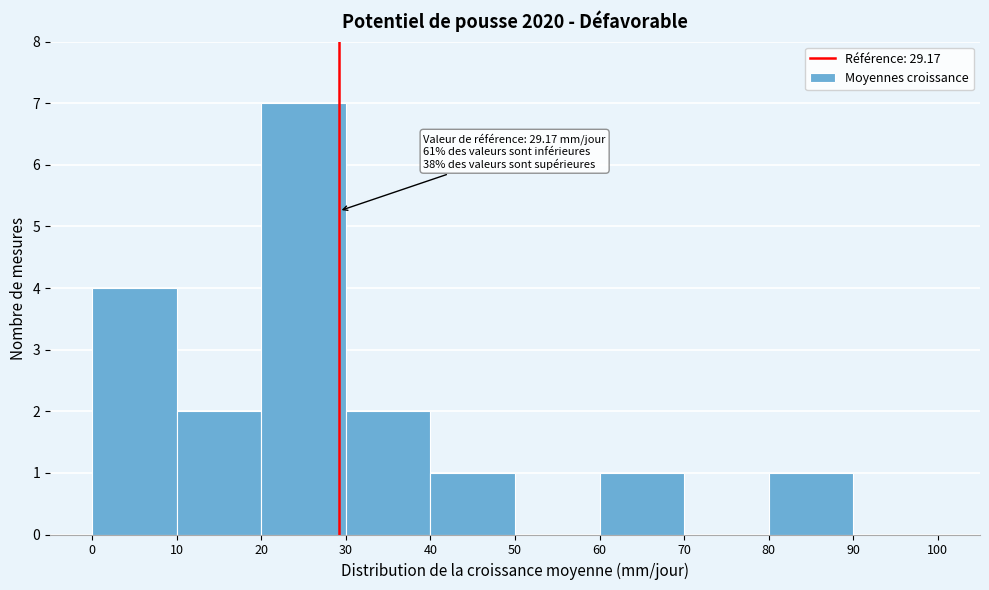

Which range on the x-axis has the tallest bar?

20 to 30